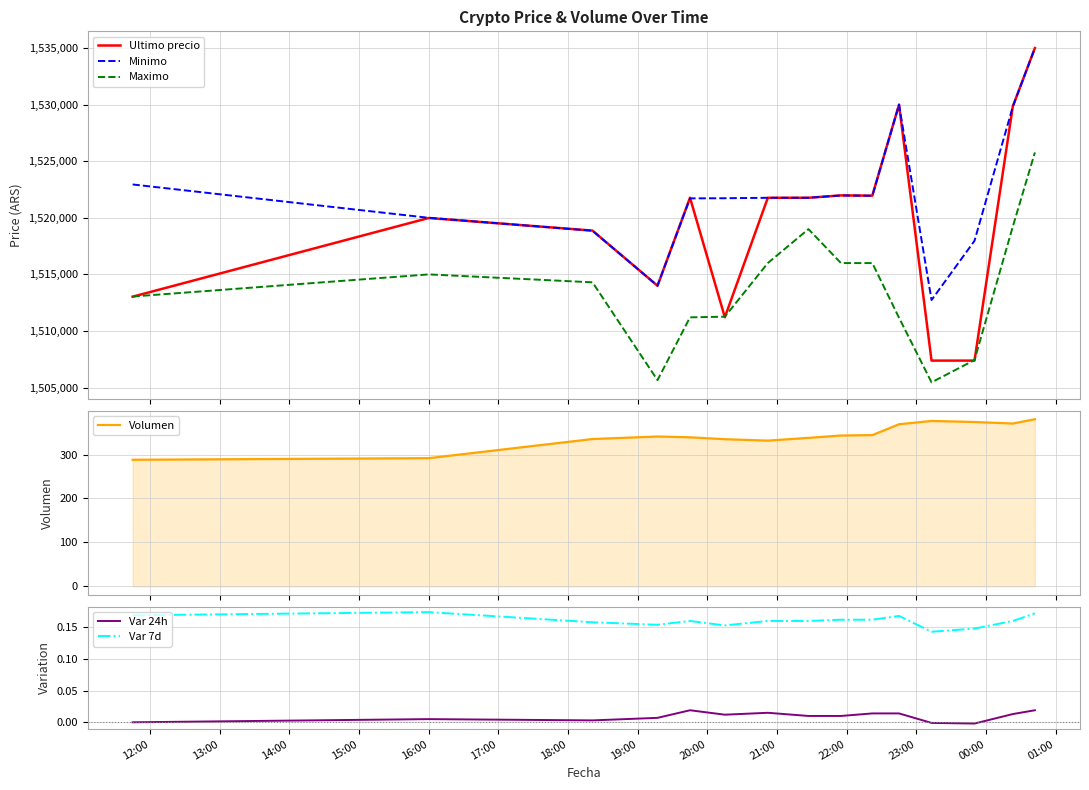

What are all the series names shown in the legend?

Ultimo precio, Minimo, Maximo, Volumen, Var 24h, Var 7d